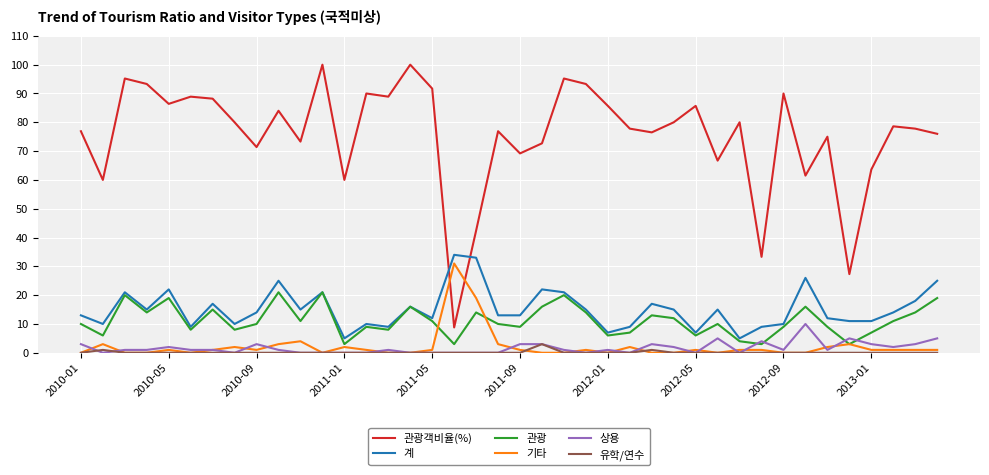

Does the chart have visible grid lines?

Yes